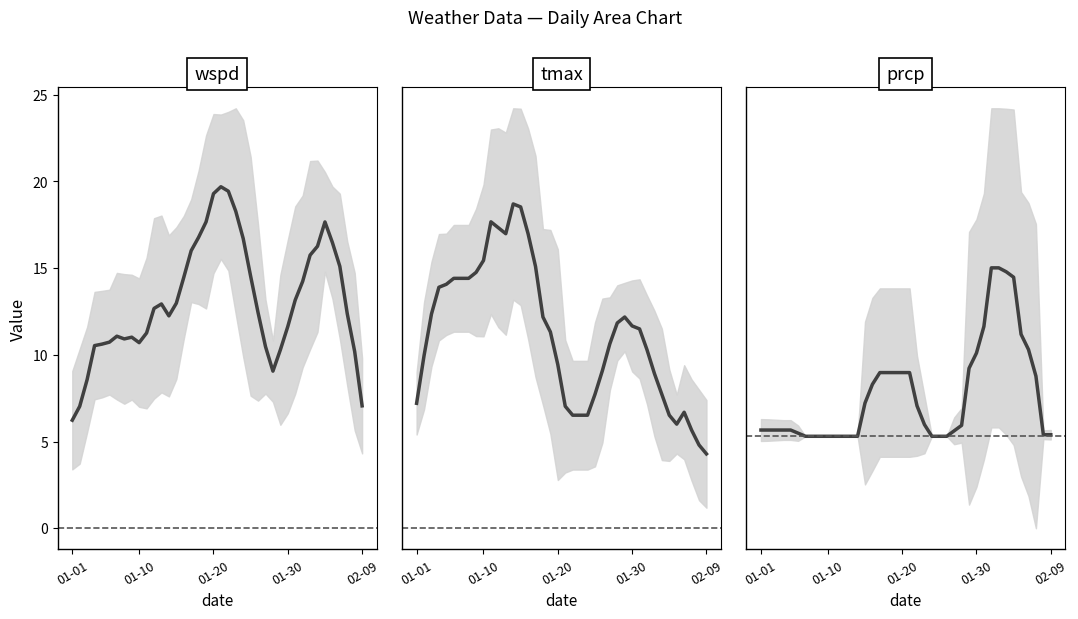

How many lines are shown in the chart?

3